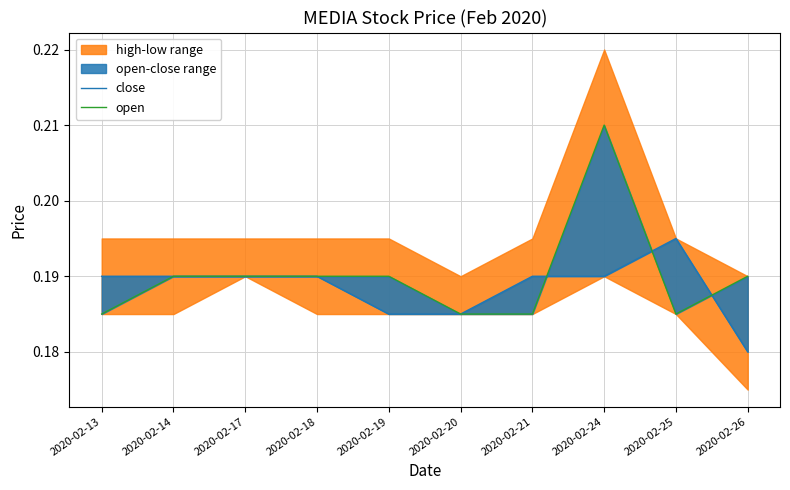

What is the total value across all series at 2020-02-21?

0.4